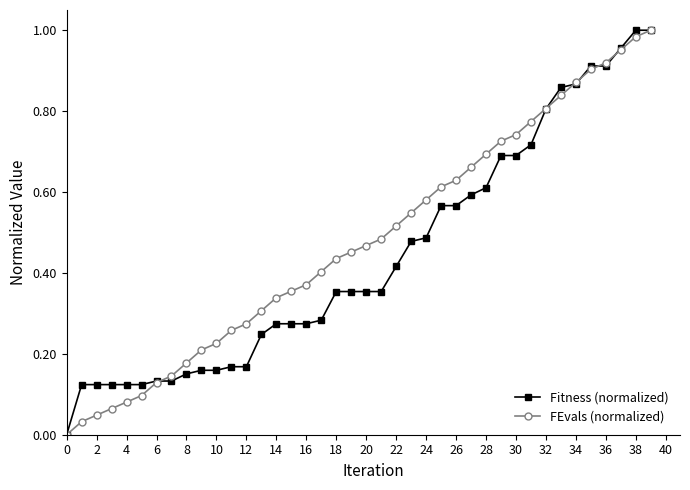

True or false: FEvals (normalized) and Fitness (normalized) intersect in this chart.

True